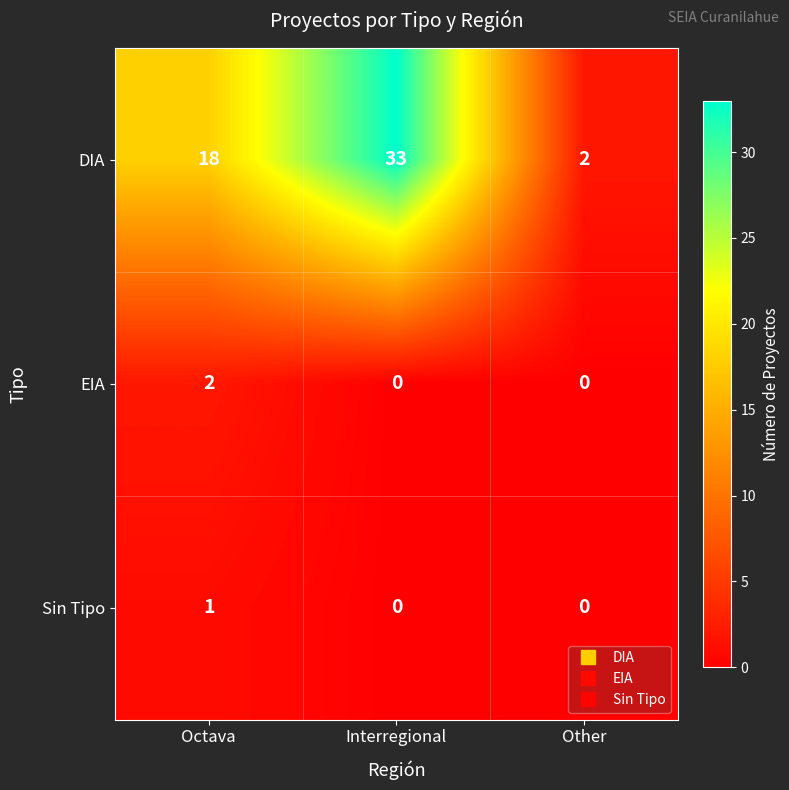

How many distinct data groups are displayed?

3